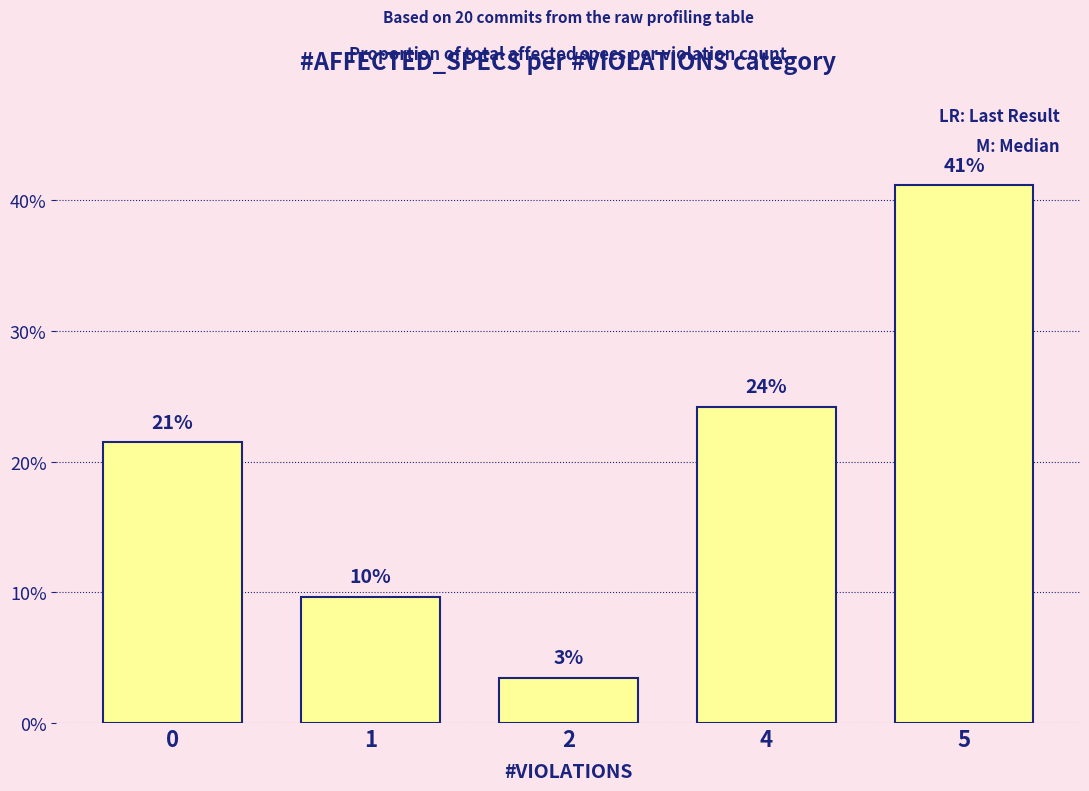

Which has a higher value, 1 or 5?

5